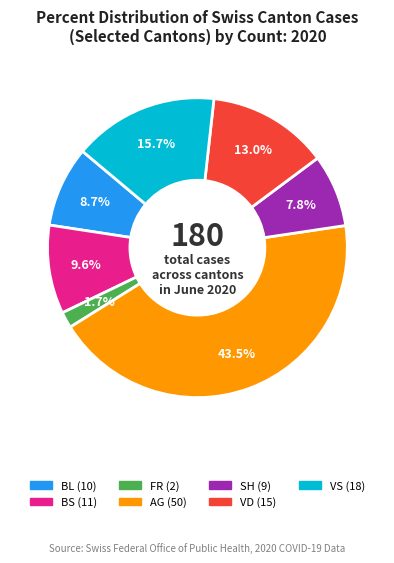

How many segments does this pie chart have?

7